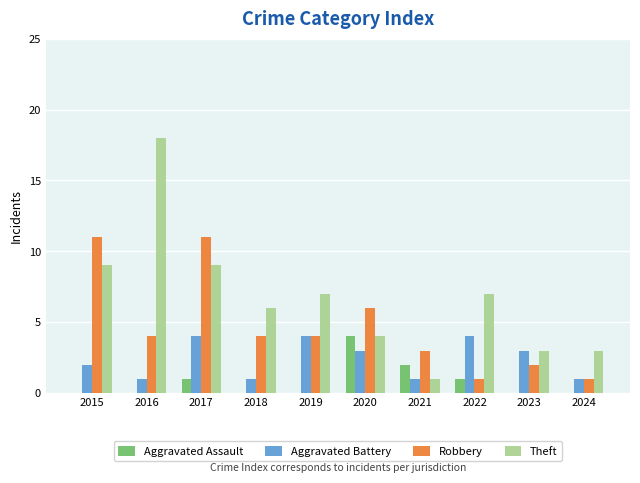

What is the highest value of the Theft series?

18